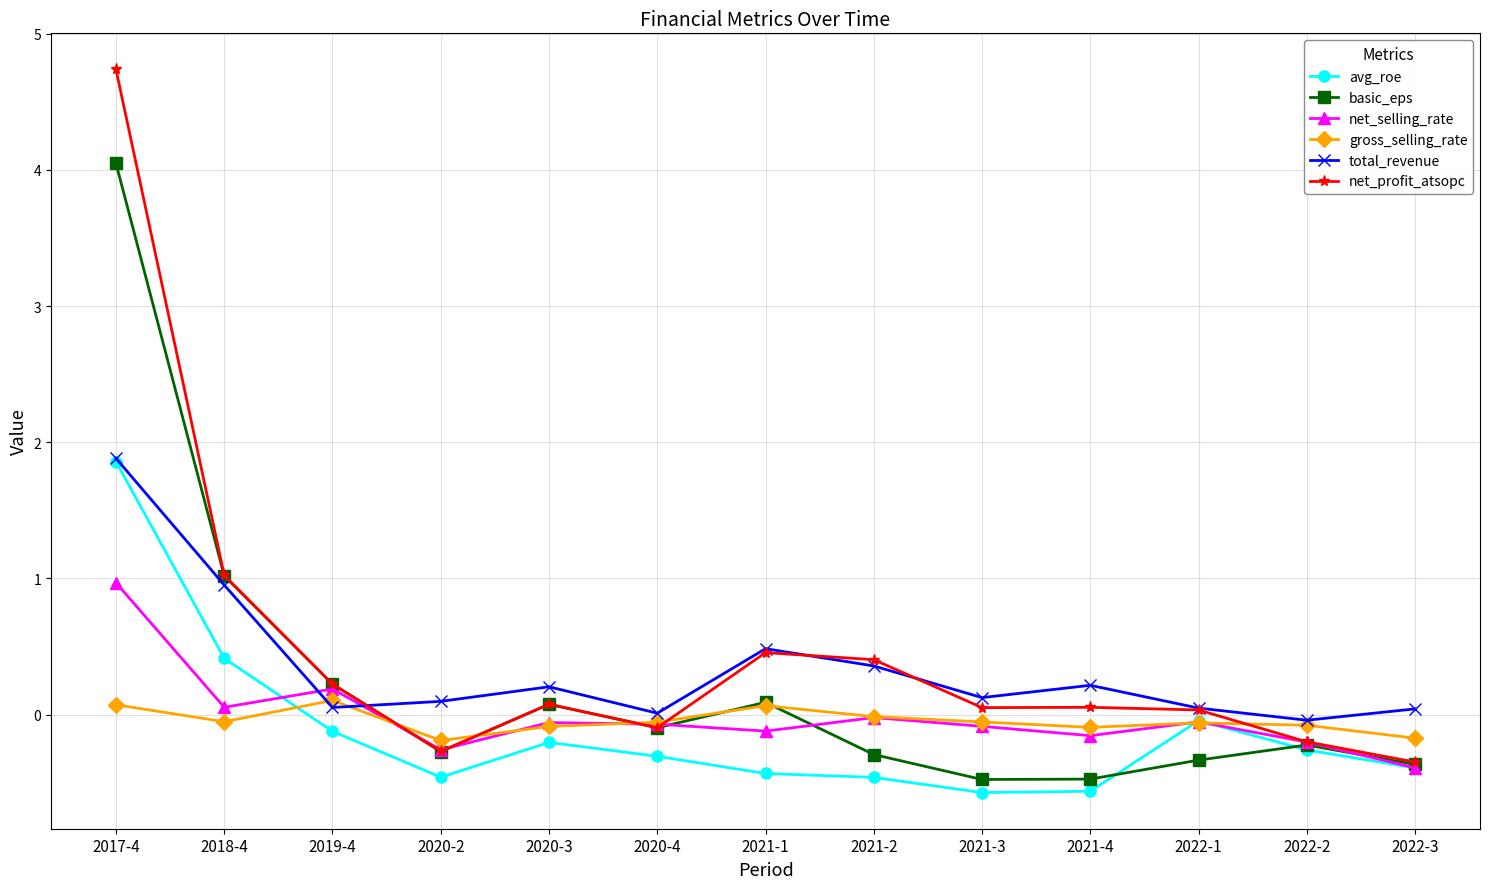

Between which two adjacent categories do total_revenue and net_selling_rate first intersect?

2018-4 and 2019-4